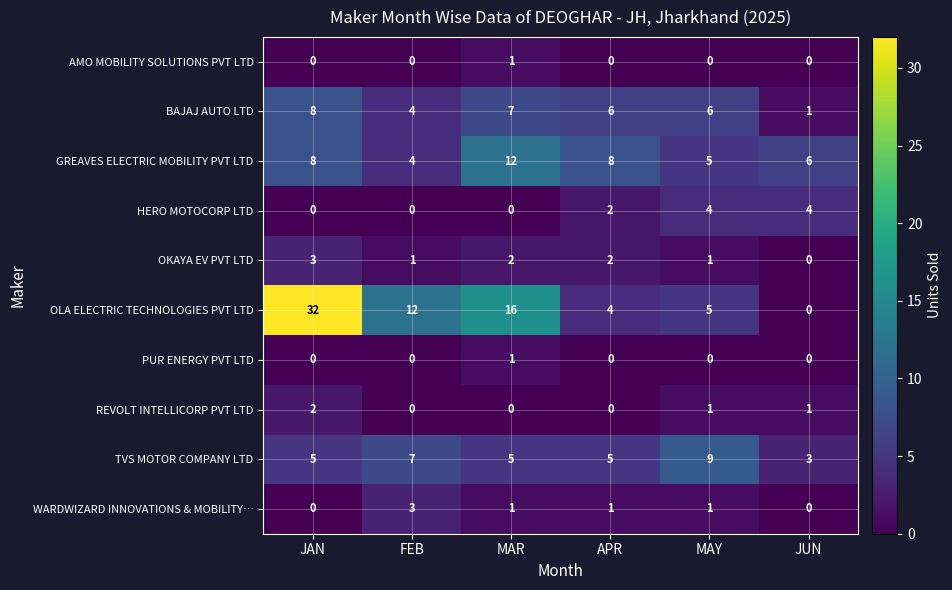

What is the difference between the maximum and minimum values in the TVS MOTOR COMPANY LTD series?

6